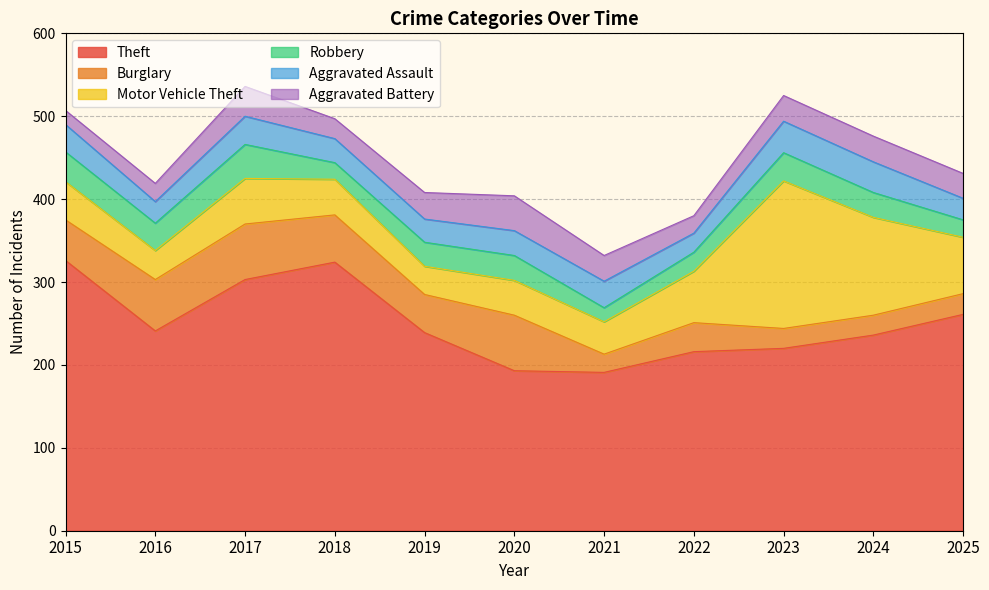

How many data points in Aggravated Assault are above 30?

5